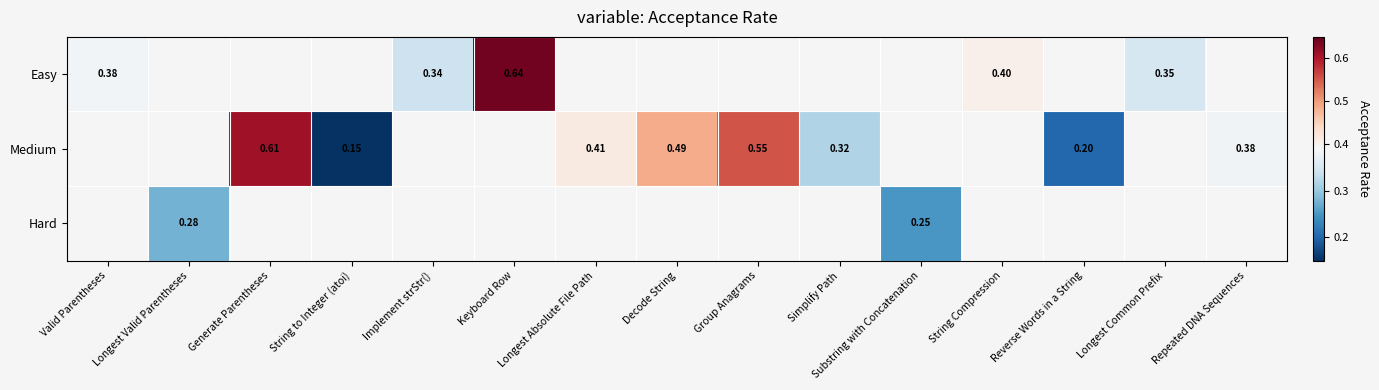

Rank the series by their average value, from lowest to highest.

Easy, Medium, Hard